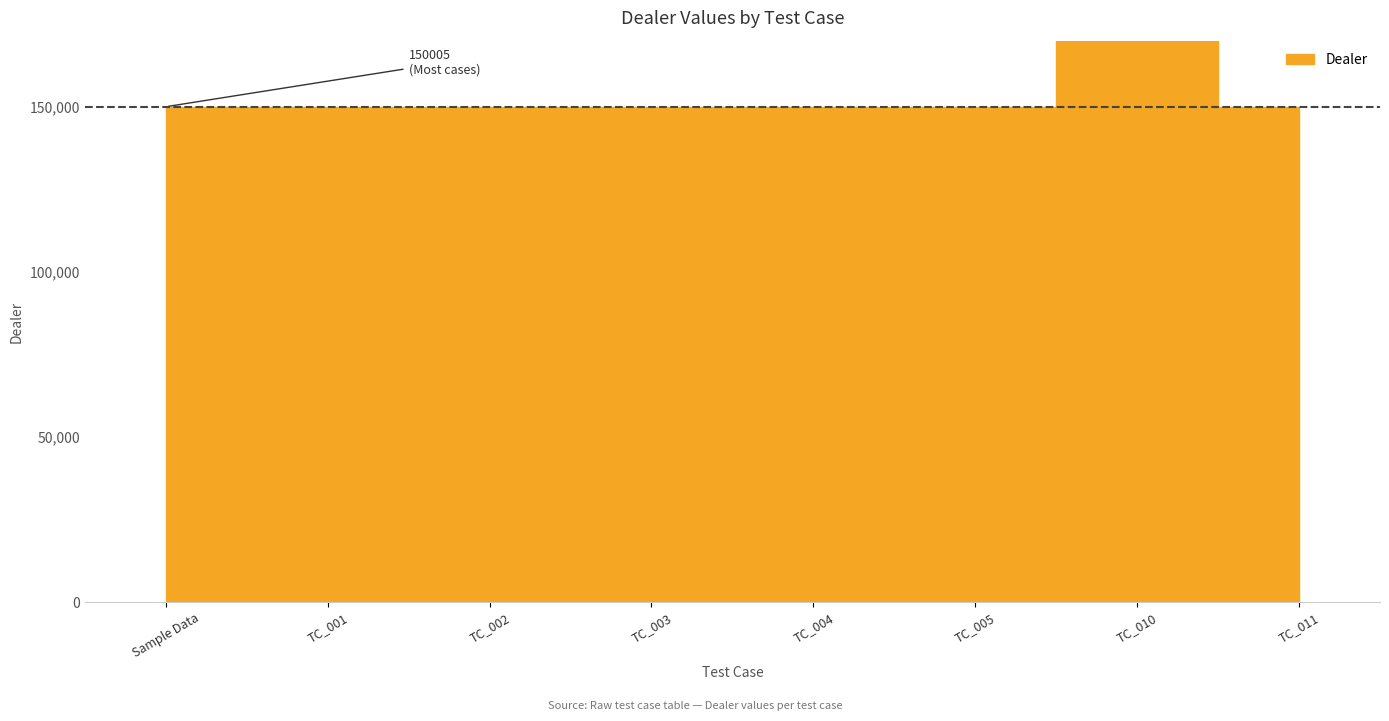

What is the label of the 8th point from the right?

Sample Data